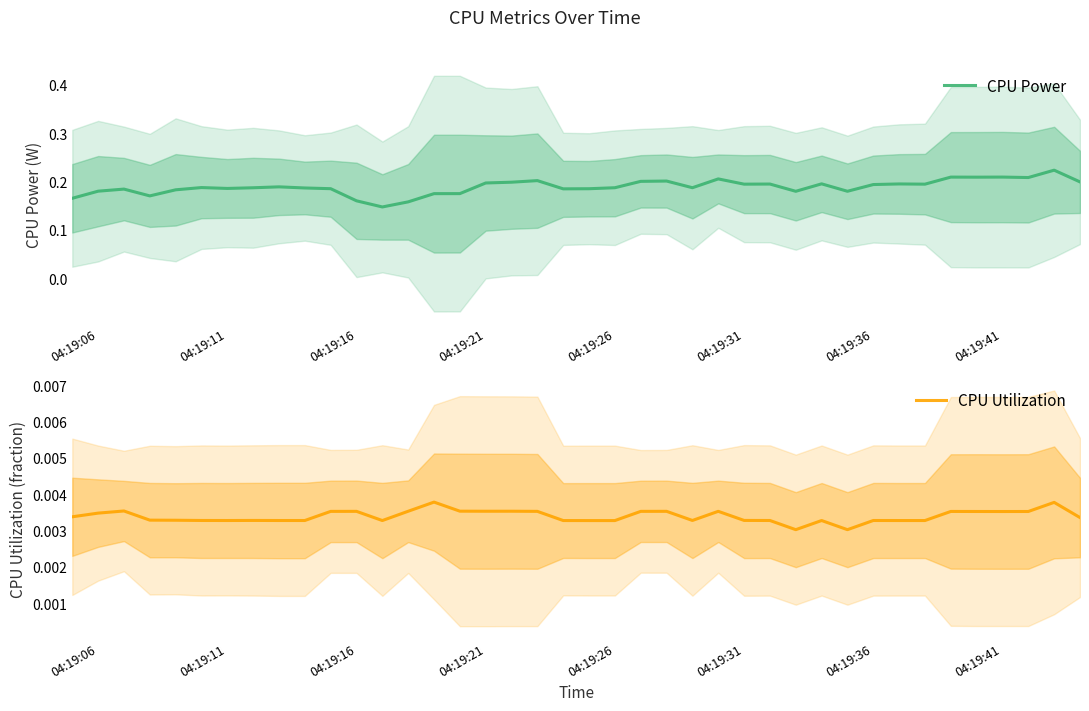

True or false: CPU Power and CPU Utilization cross at least once.

False